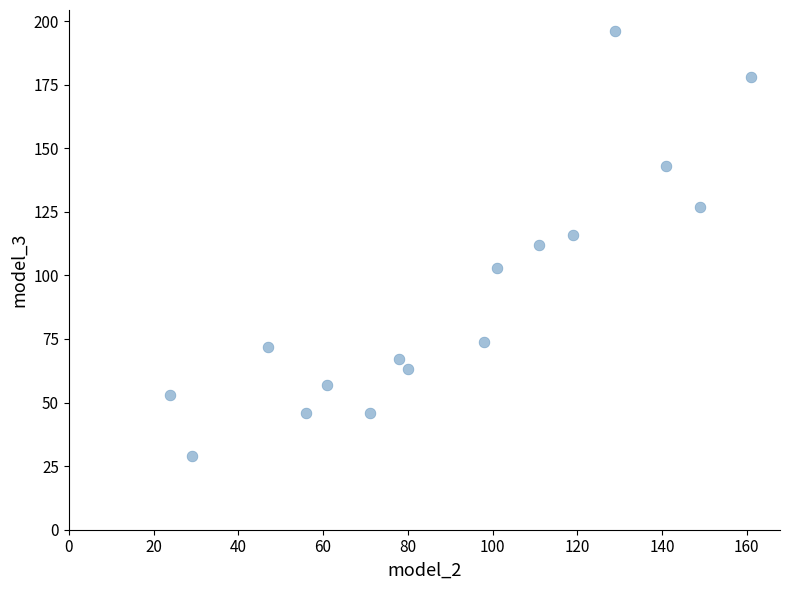

What is the range of X values (max minus min)?

137